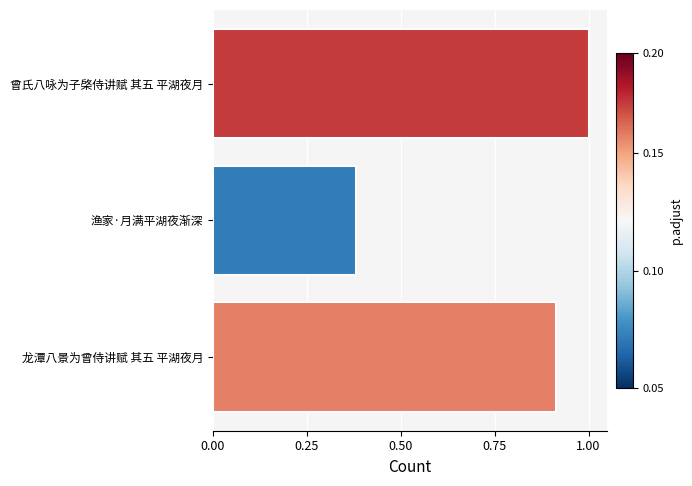

True or false: the data shows 1.0 at 曾氏八咏为子棨侍讲赋 其五 平湖夜月.

True